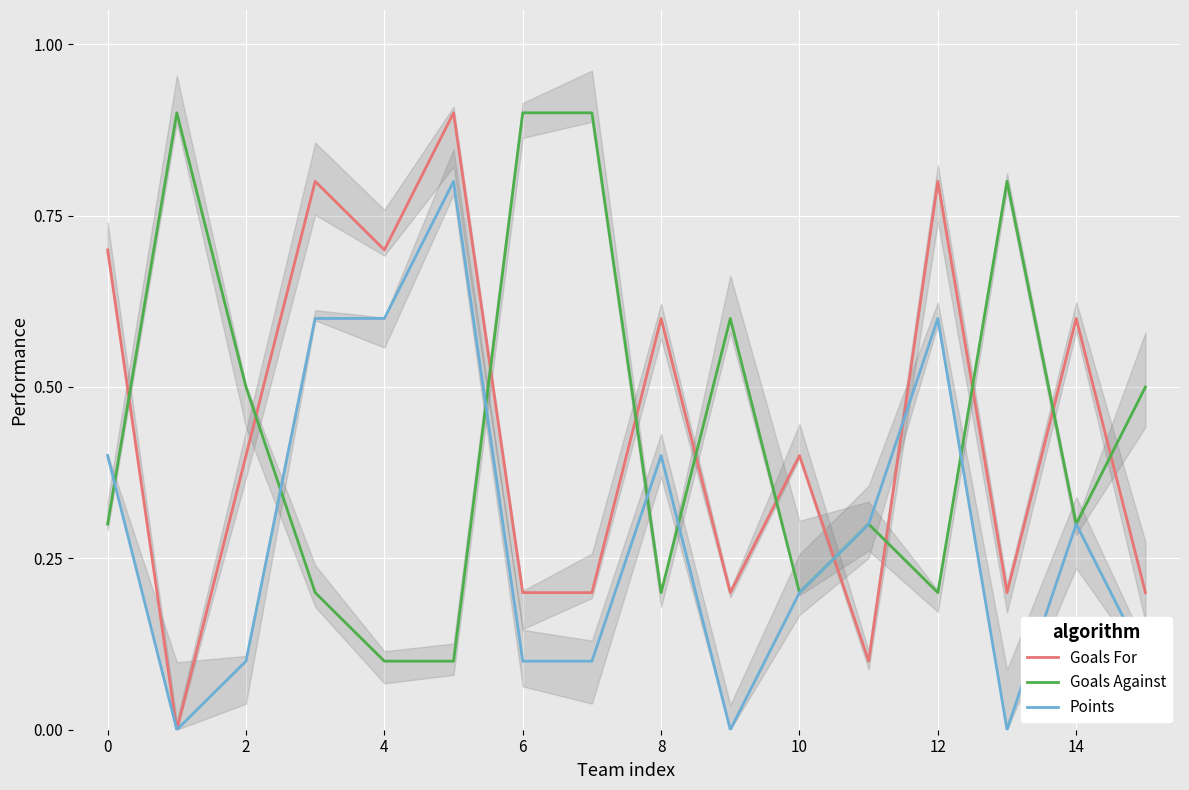

The value of Goals For at 14 is 0.1. True or false?

False